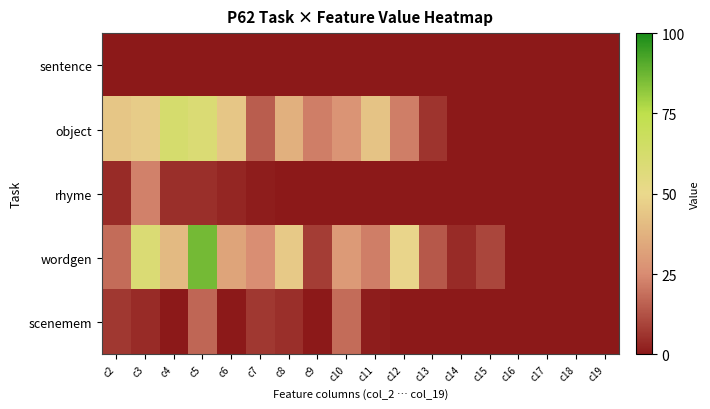

Between c7 and c8, which is larger?

c7